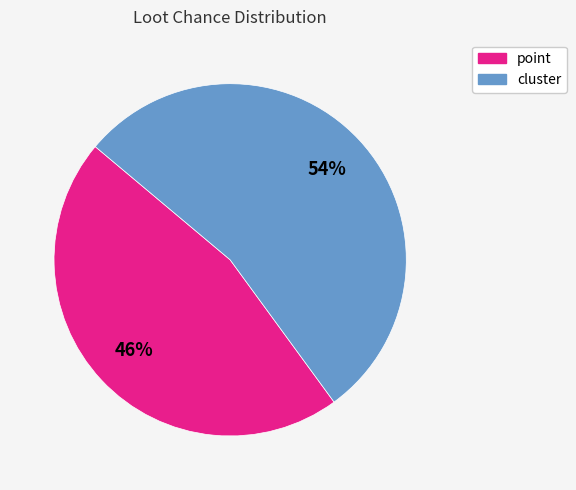

To the nearest percent, what is the difference between the largest and smallest slice percentages?

8%